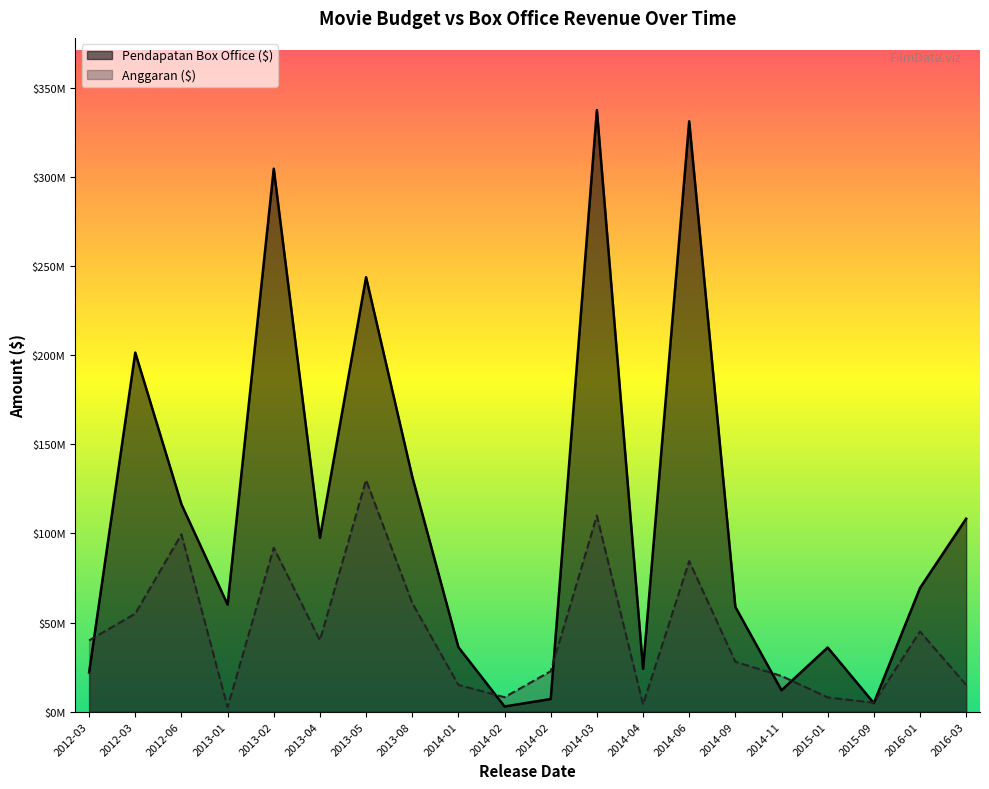

After their last crossing, which series has the higher values: Anggaran ($) or Pendapatan Box Office ($)?

Pendapatan Box Office ($)